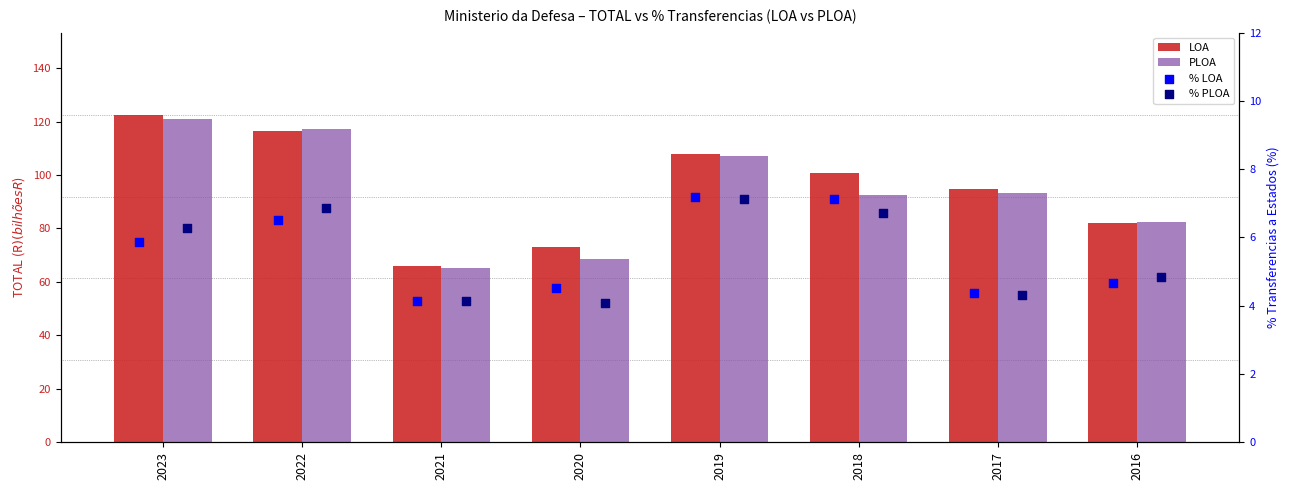

At which category is the sum across all series the highest?

2023